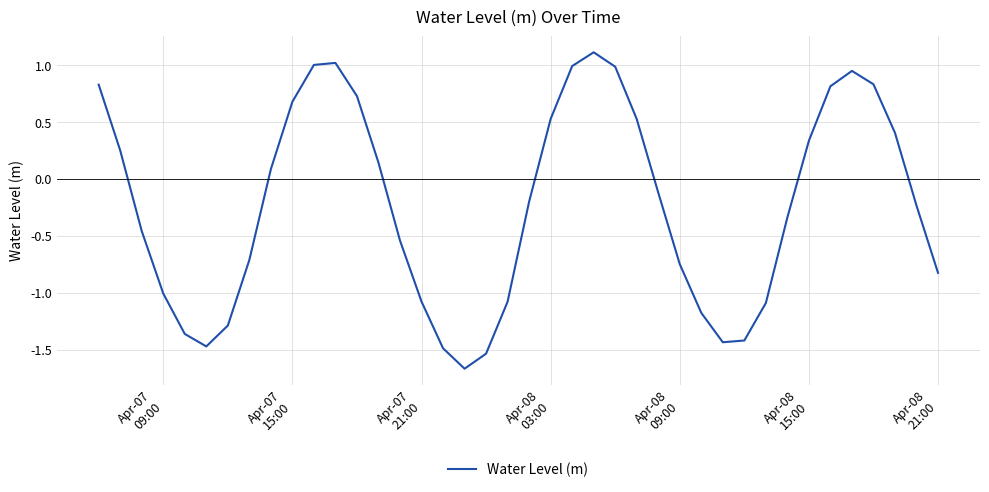

What is the maximum value shown in the chart?

1.1